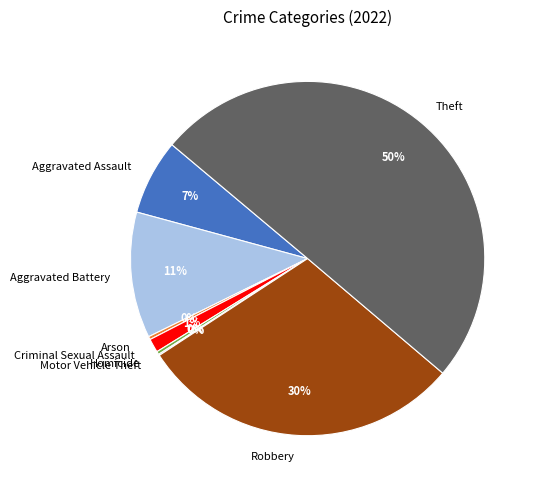

Which has a higher value, Arson or Aggravated Battery?

Aggravated Battery